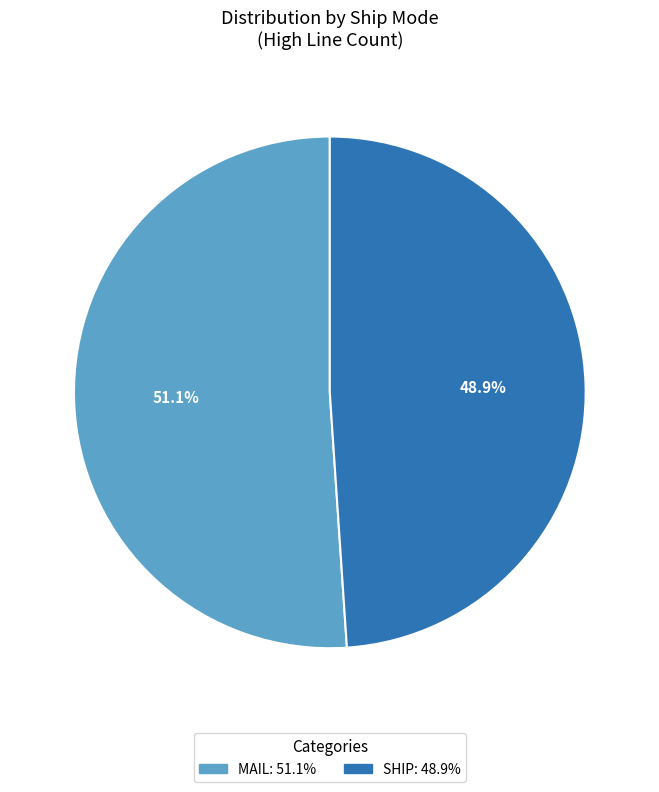

The MAIL slice represents 59% of the pie. True or false?

False